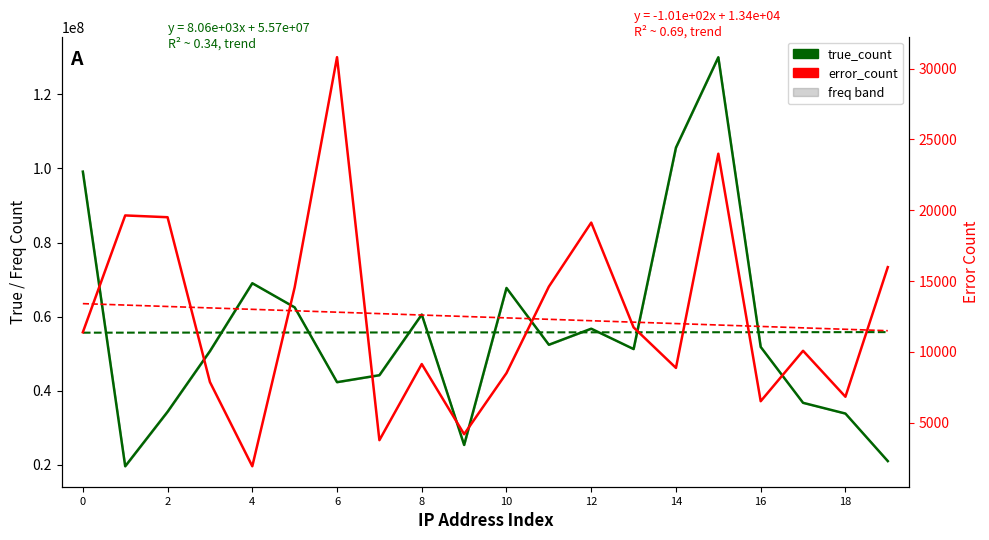

What is the average value of the error_count series?

12445